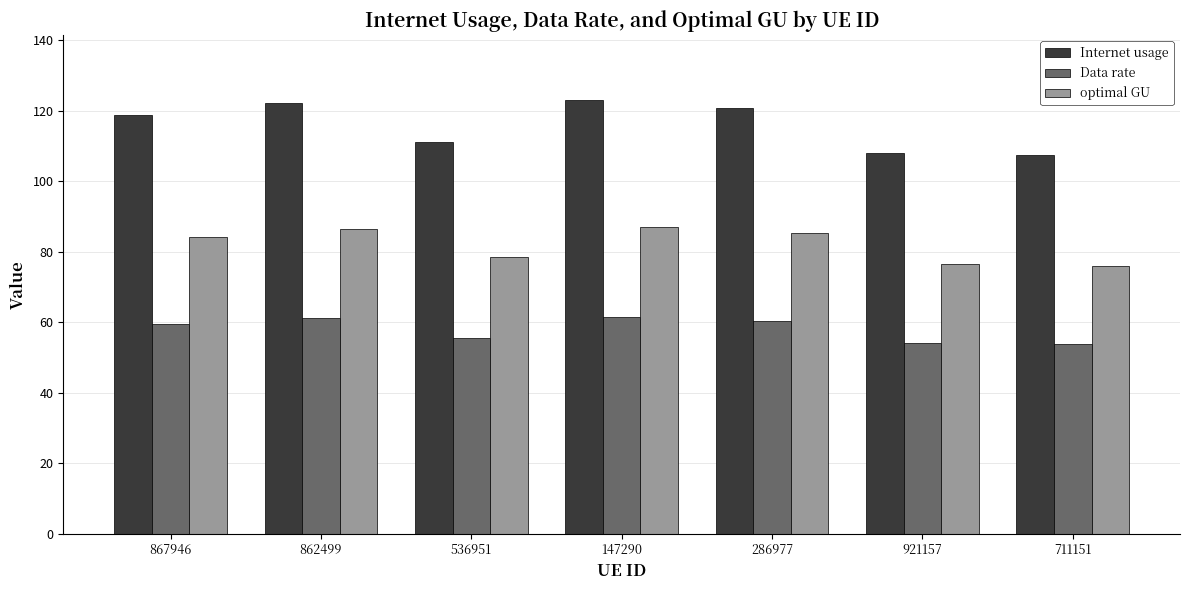

Between 536951 and 286977, which series saw the biggest shift?

Internet usage